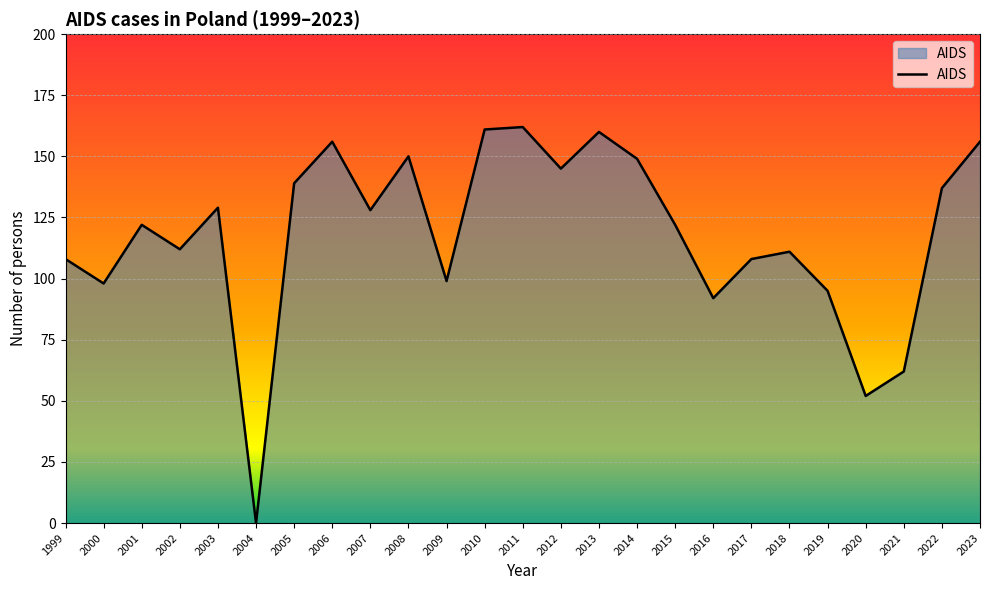

Which category has the lowest value across all series?

2004